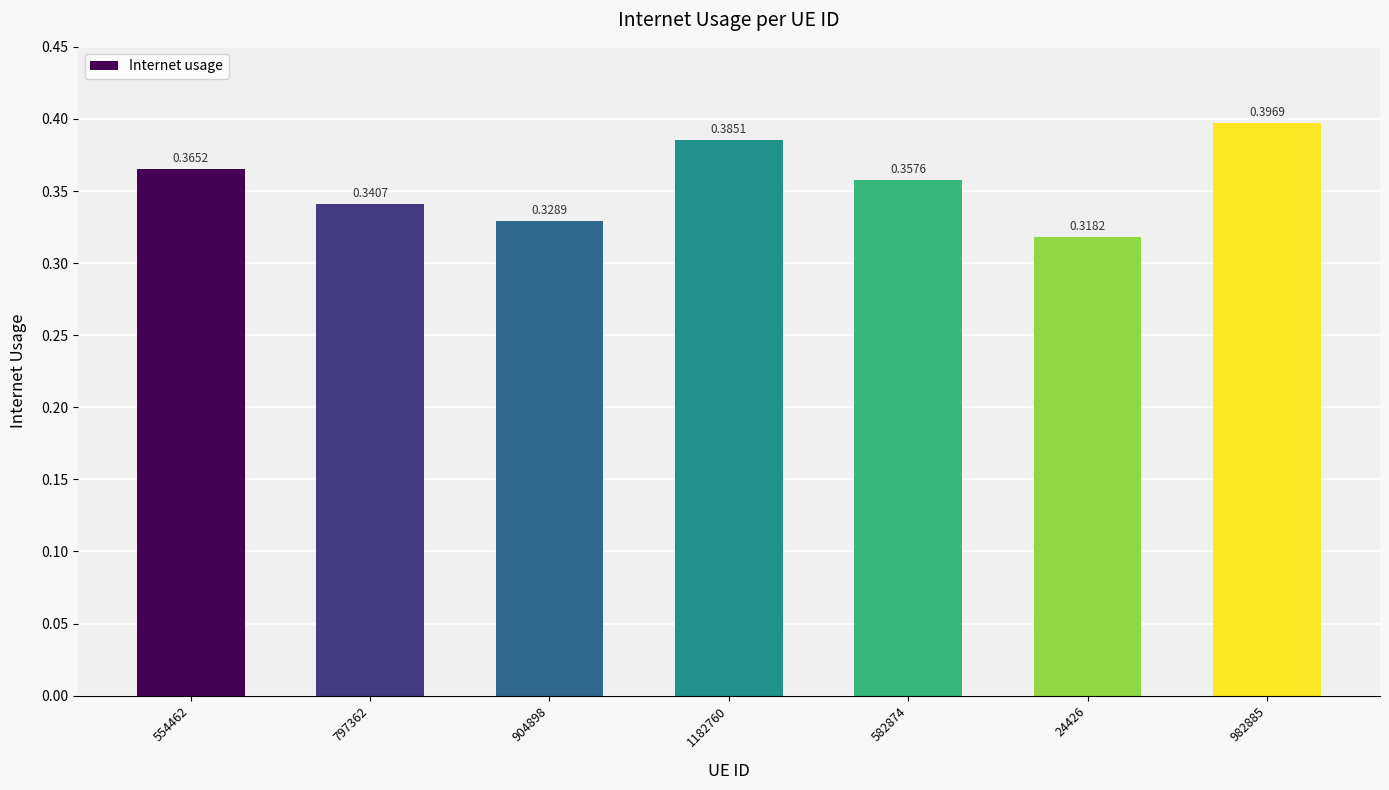

Does the chart contain any negative values?

No